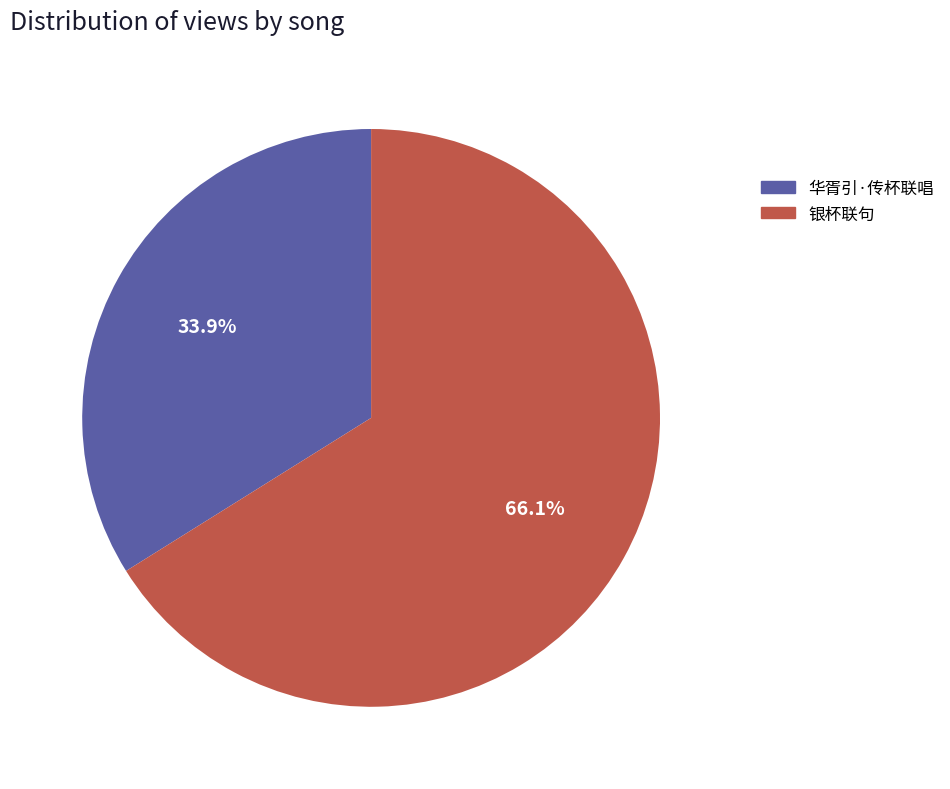

Which slice is the largest?

银杯联句